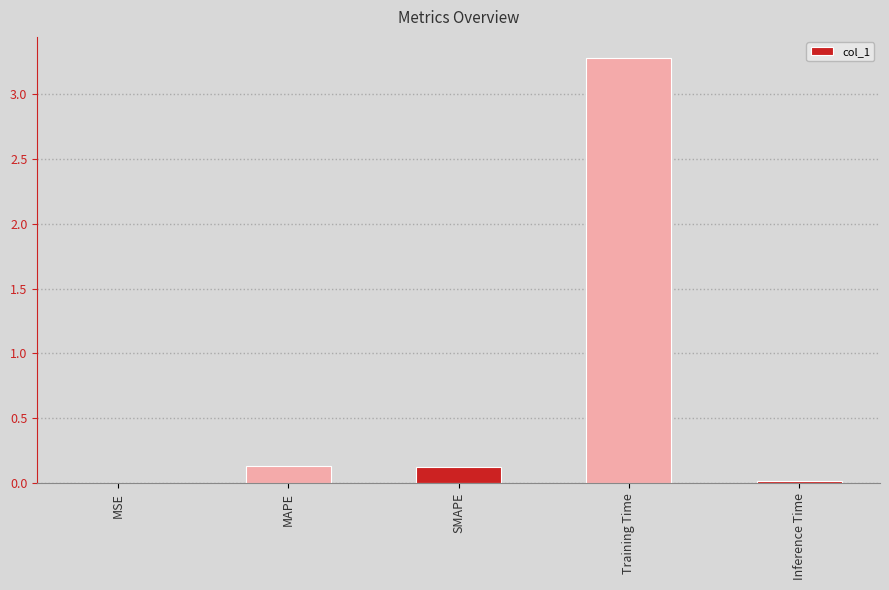

What is the sum of all values?

3.6